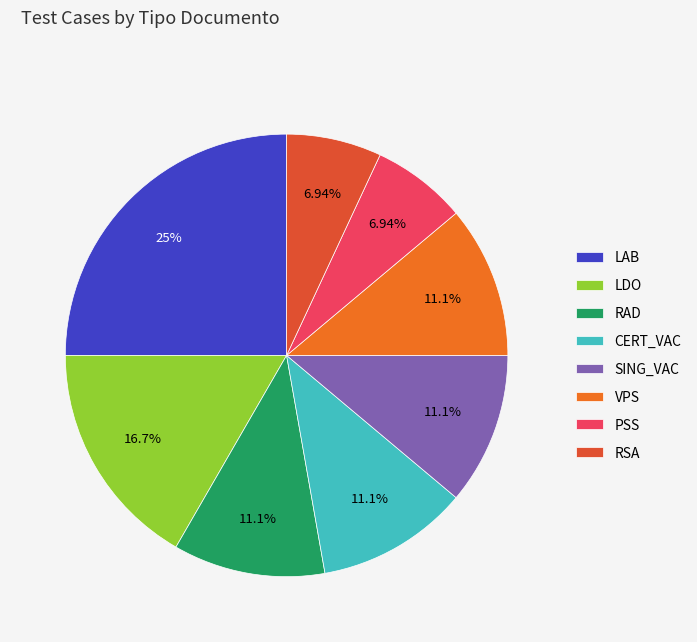

How many slices are in this pie chart?

8